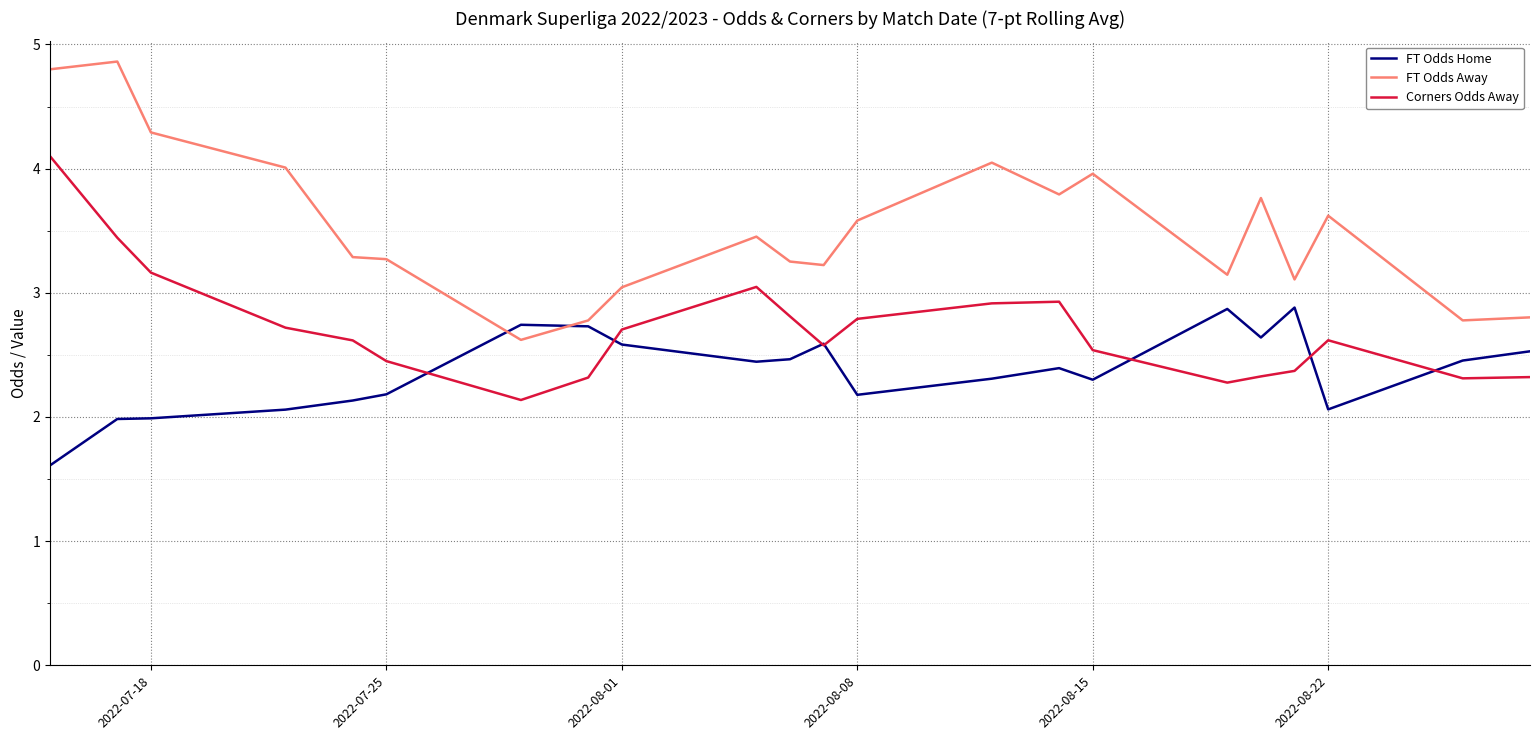

List the series in order of their peak value, lowest first.

FT Odds Home, Corners Odds Away, FT Odds Away